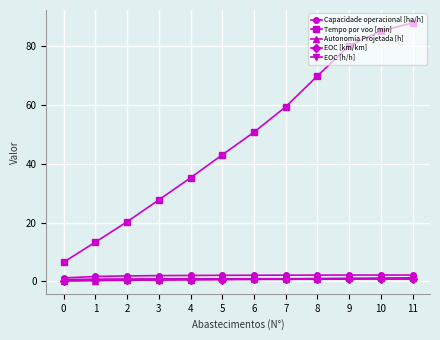

True or false: Tempo por voo [min] has a value of 117.2 at 9.

False